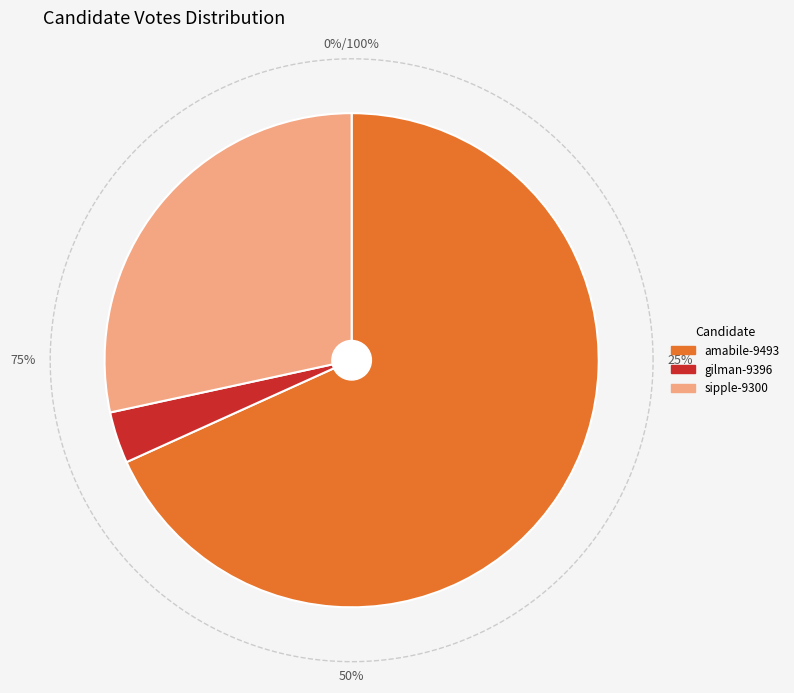

Does amabile-9493 account for over 50% of the chart?

Yes